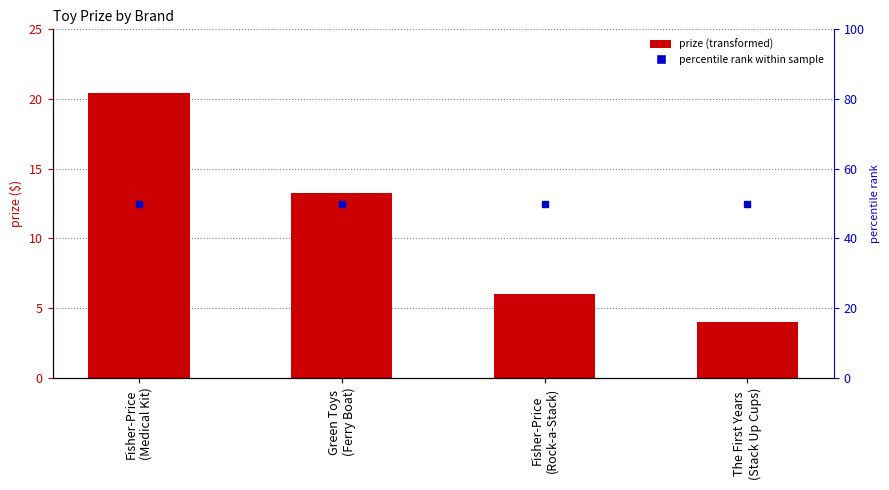

The chart shows a value of 13.3 at Green Toys
(Ferry Boat). True or false?

True